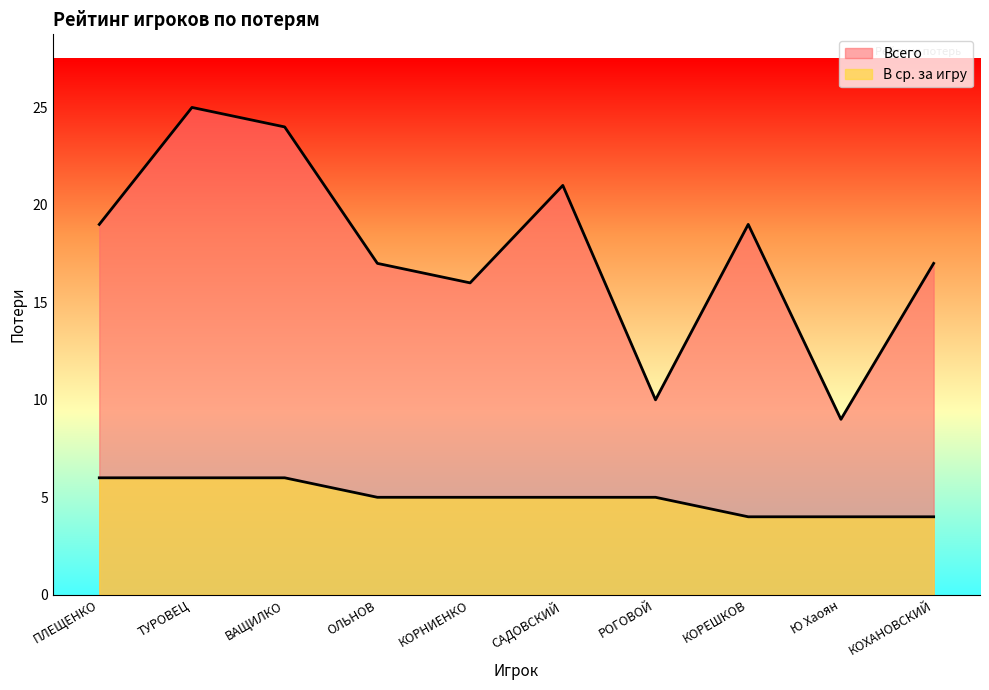

What is the sum of the В ср. за игру values at Ю Хаоян and КОРЕШКОВ?

8